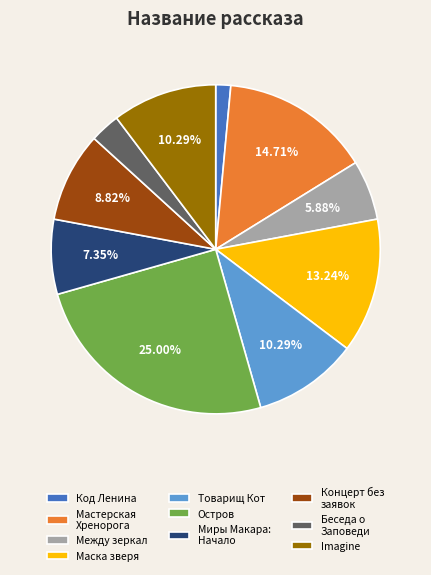

How many slices are in this pie chart?

10